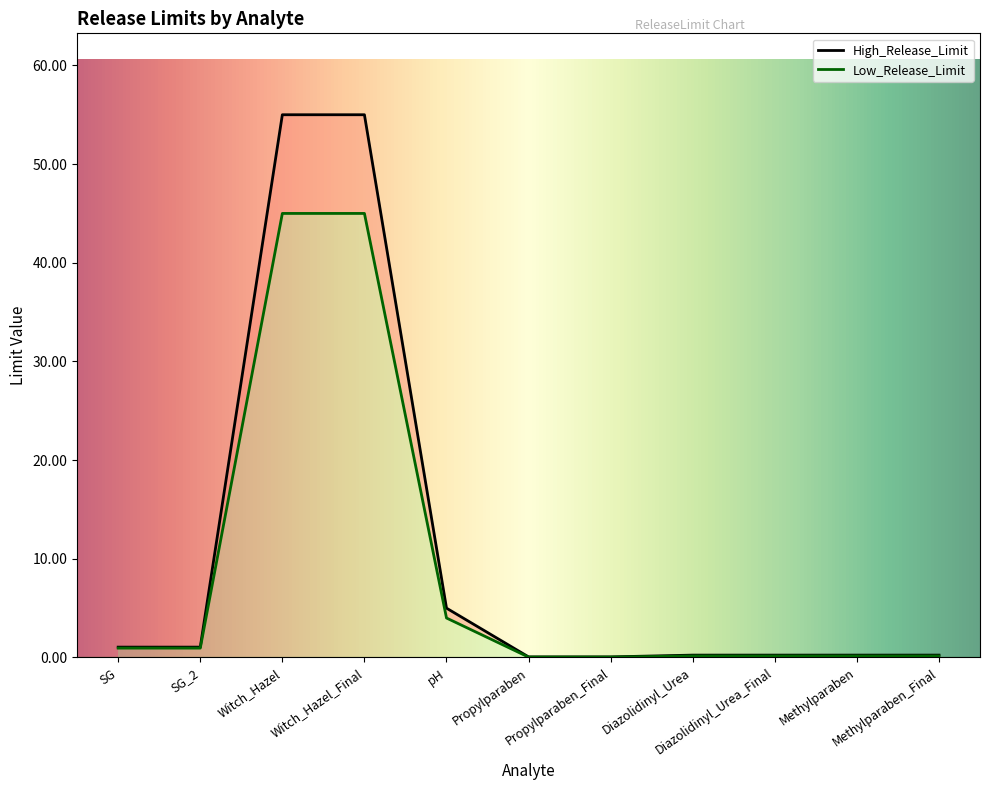

What is the difference between the highest and lowest values at Witch_Hazel_Final?

10.0